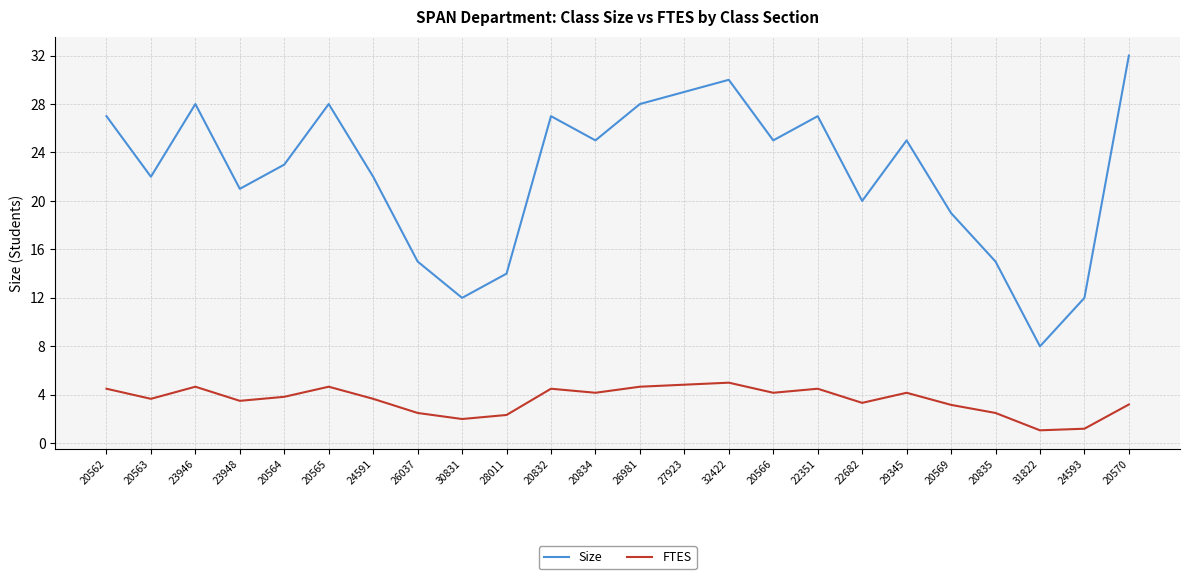

What is the difference between the highest and lowest values at 31822?

6.9